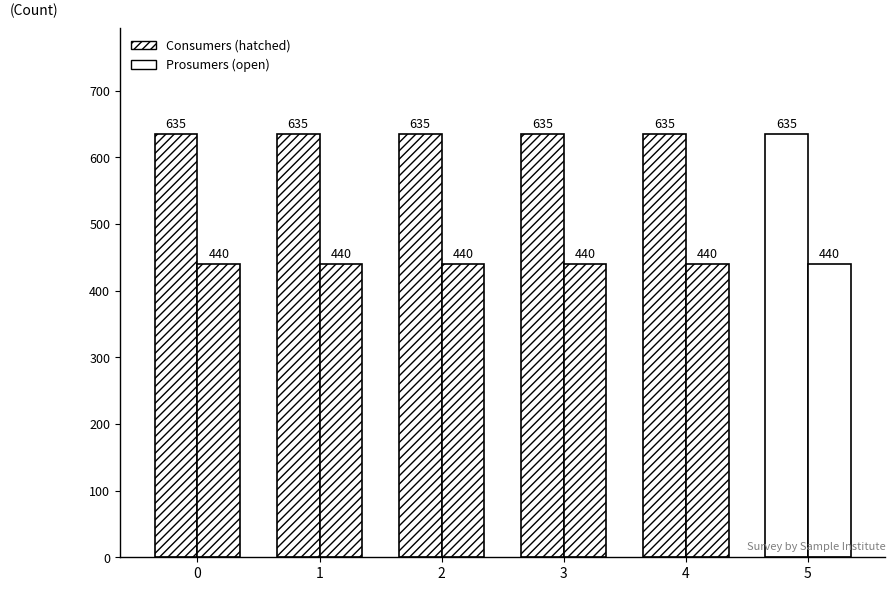

Is it true that Consumers equals 382 at Col 1?

False